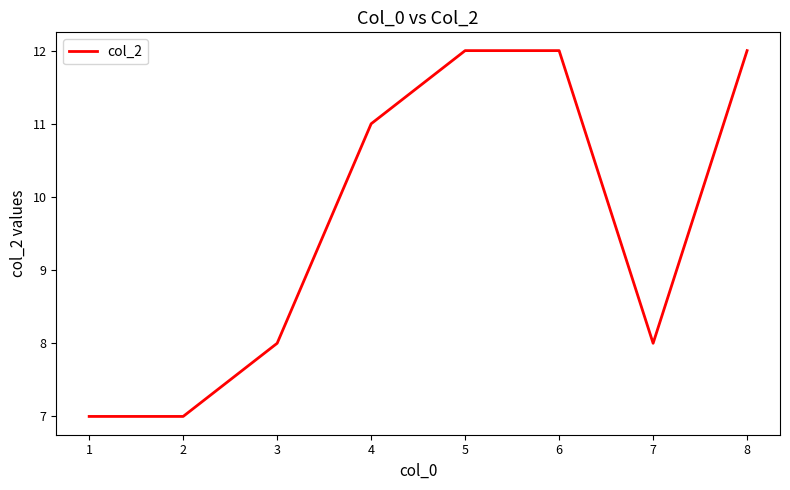

What value does the data have at 2?

7